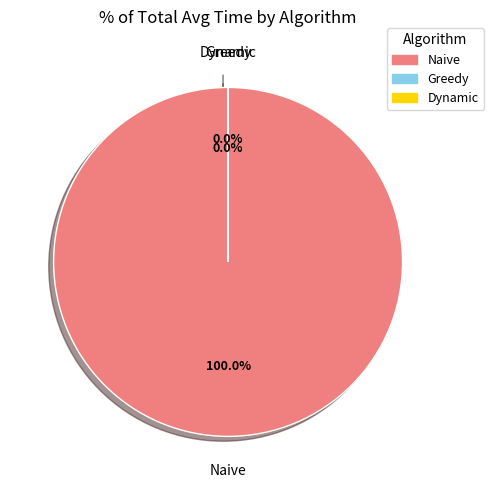

Which category has the smallest portion of the pie?

greedy